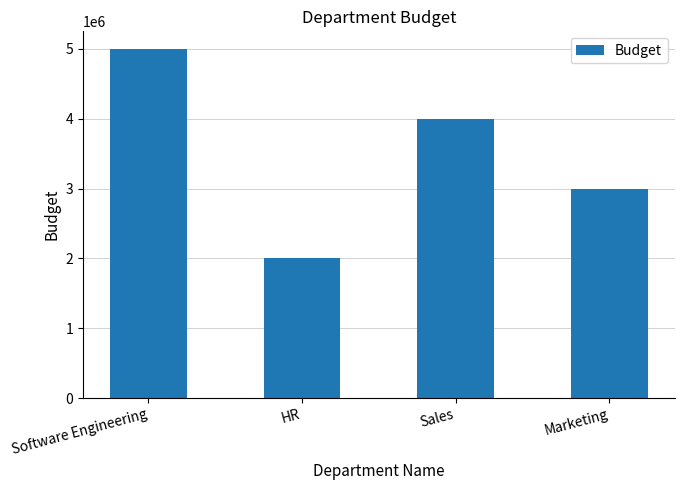

Reading left to right, transcribe all the data shown in this chart.

Software Engineering=5000000	HR=2000000	Sales=4000000	Marketing=3000000